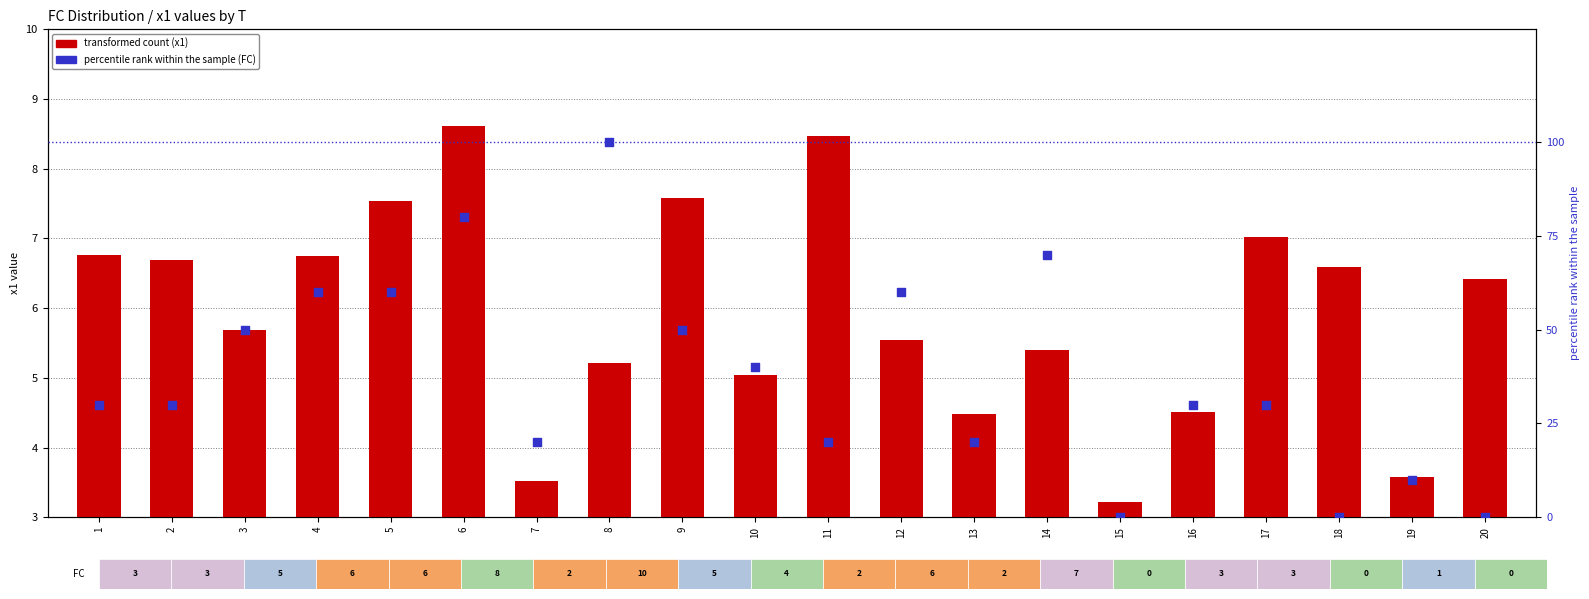

Is the value of transformed count at 14 greater than the value of FC rank within sample at 18?

Yes